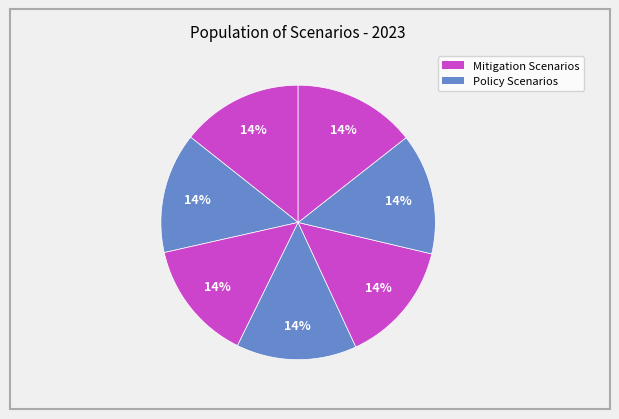

How many slices are in this pie chart?

7